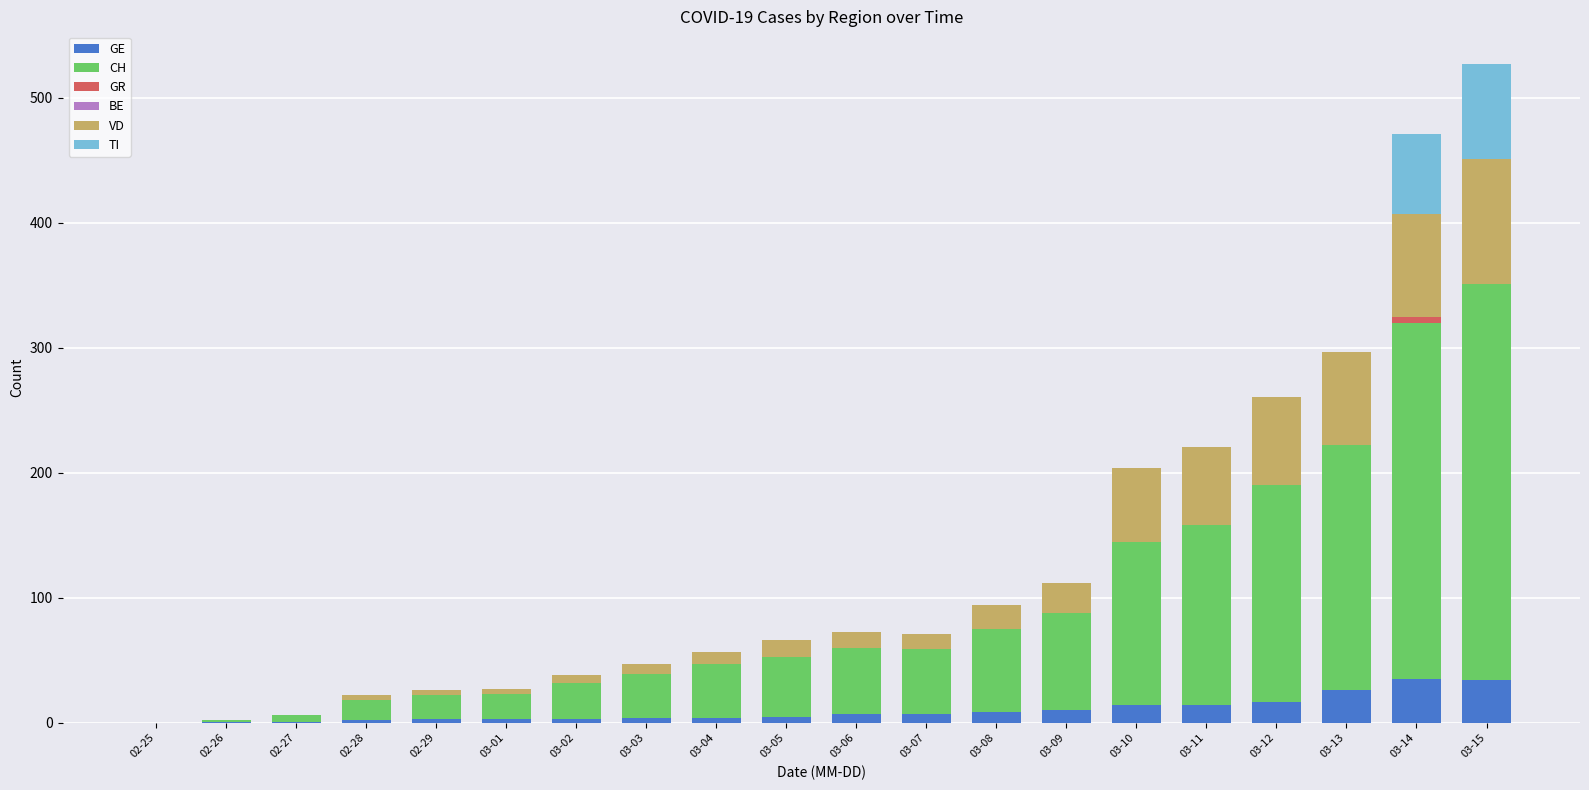

Are the bars horizontal?

No